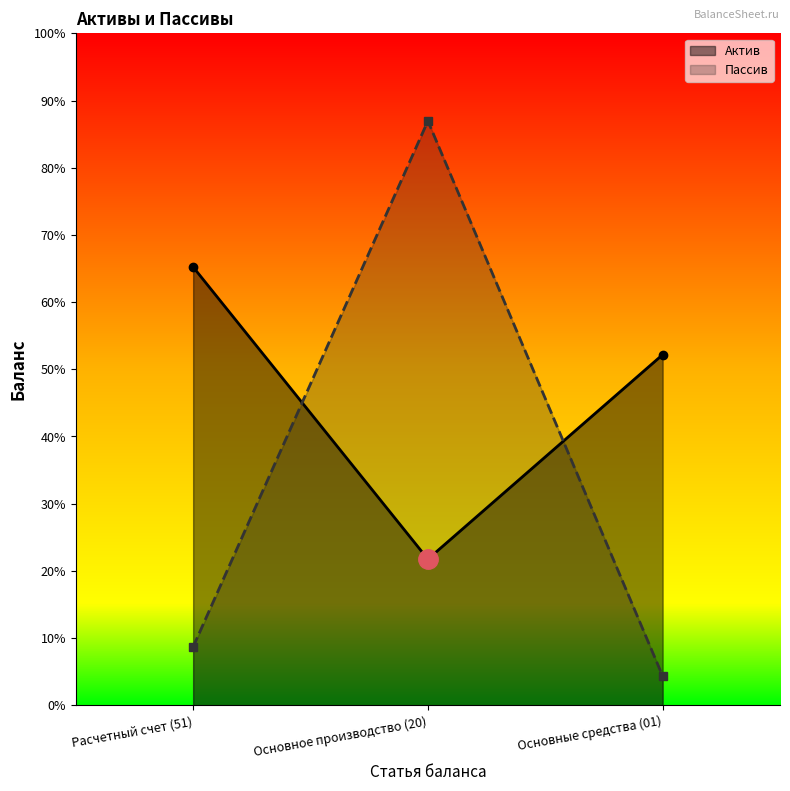

What is the total value across all series at Основное производство (20)?

2500000